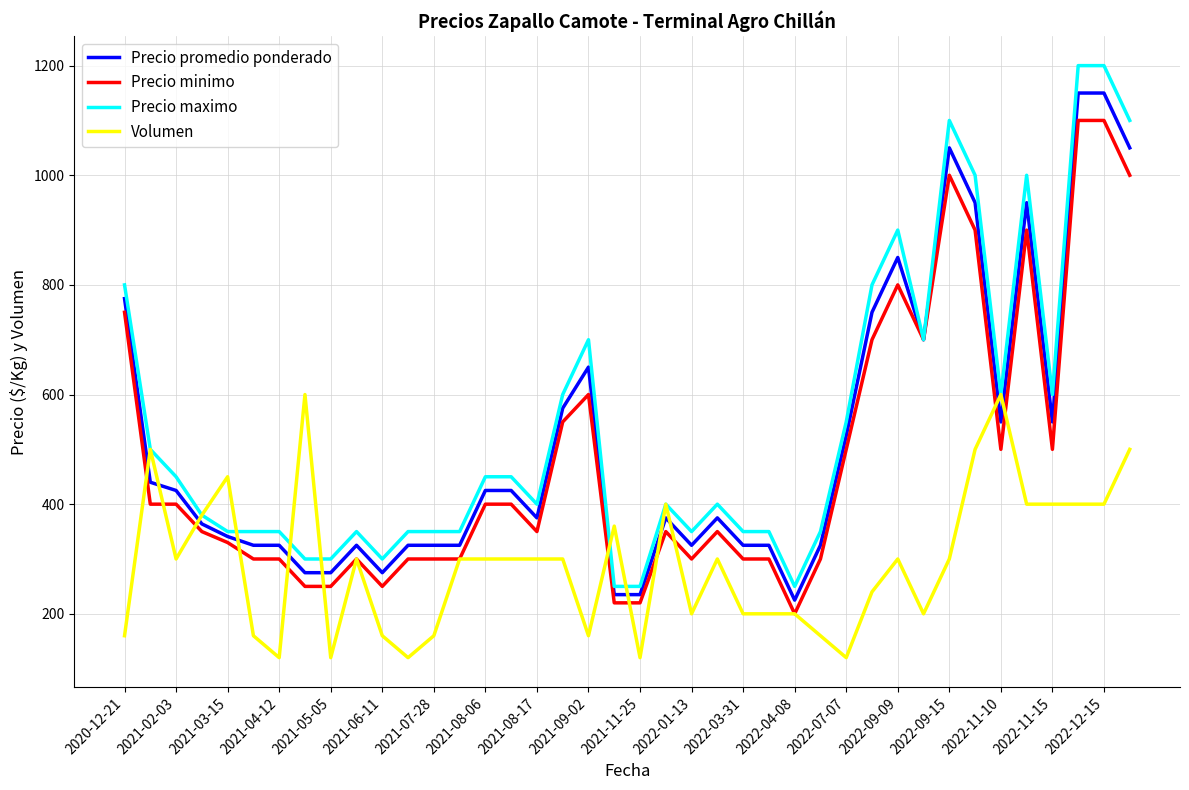

True or false: Volumen and Precio promedio ponderado intersect in this chart.

True